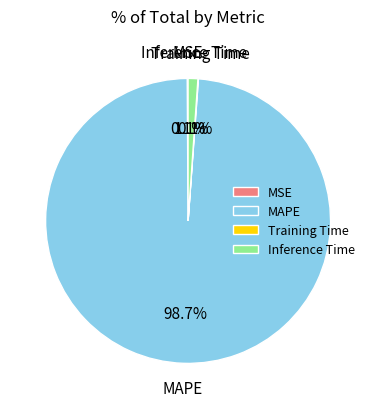

The Inference Time slice represents 1% of the pie. True or false?

True